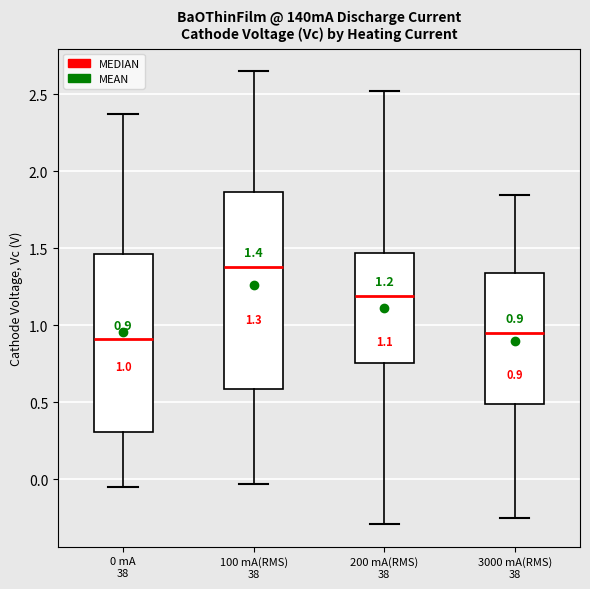

Comparing the boxes themselves (not the whiskers), which one is the tallest?

100 mA(RMS) 38